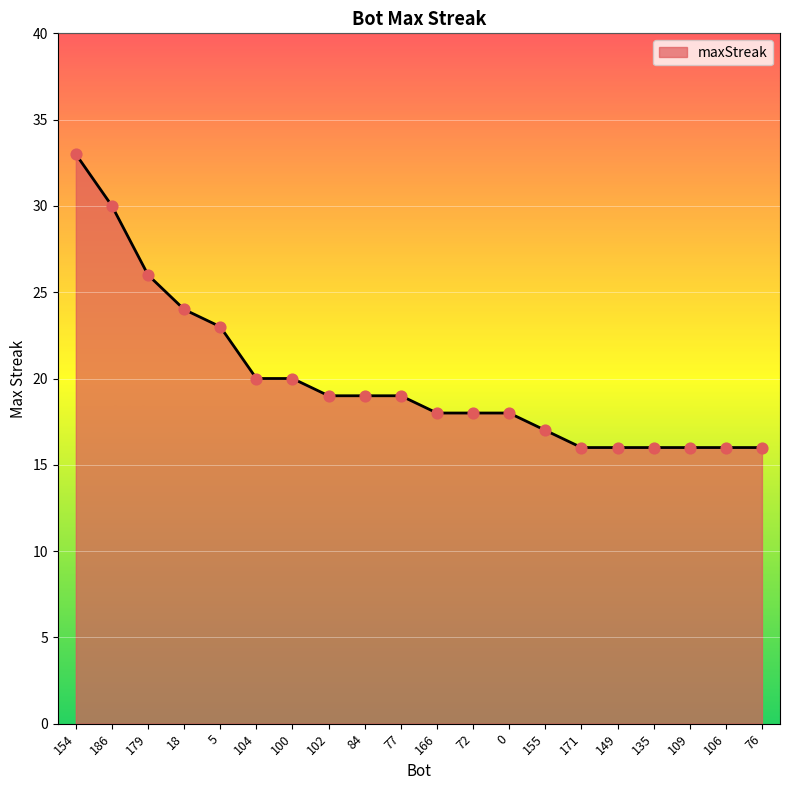

Which has a higher value, 104 or 155?

104